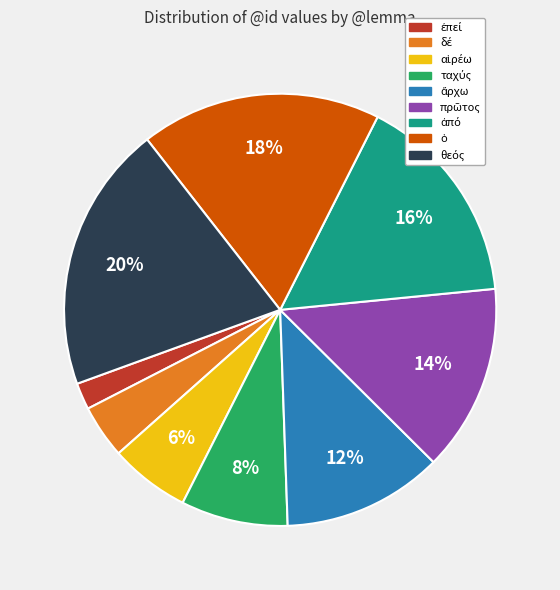

Does any single category account for the majority?

No